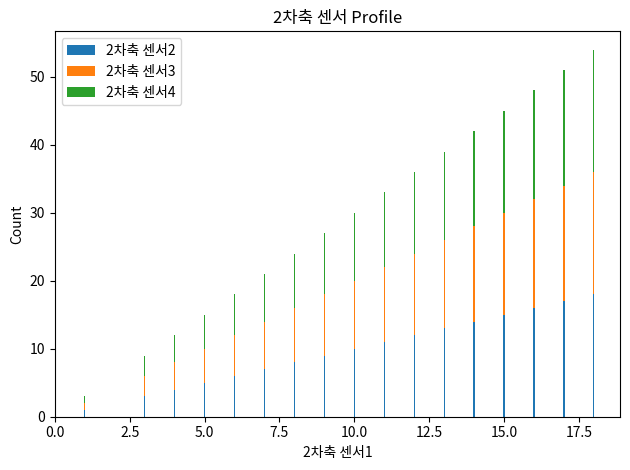

Which category has the highest value across all series?

18